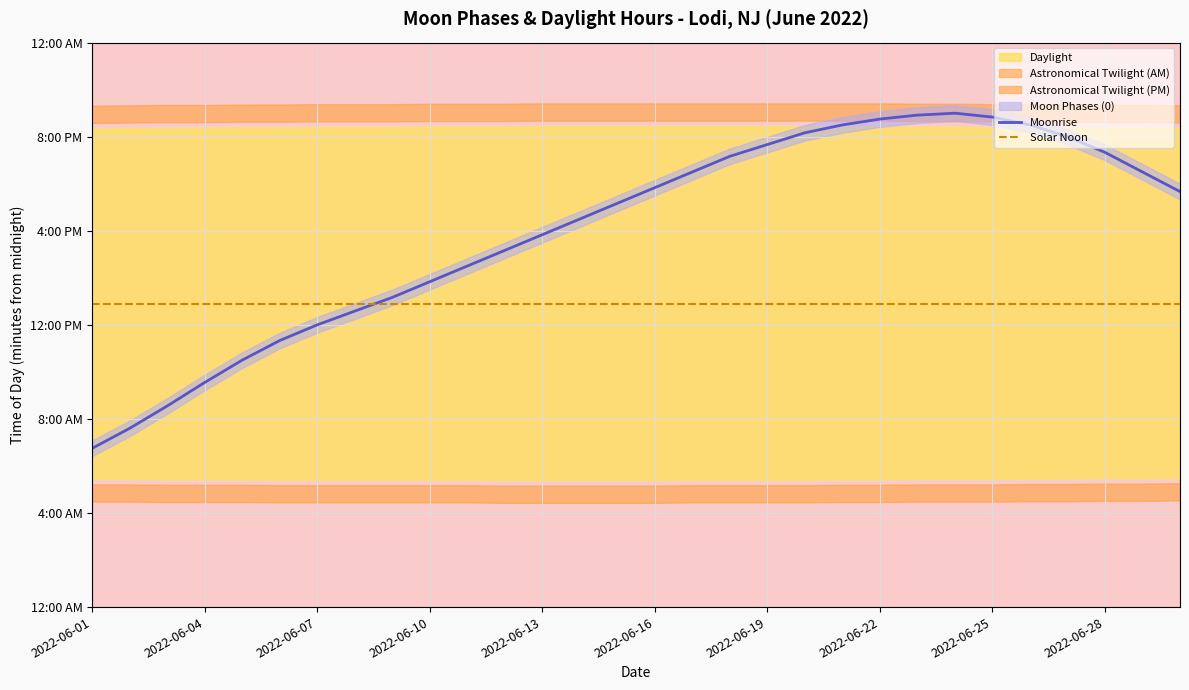

What is the average value of the Solar Noon series?

774